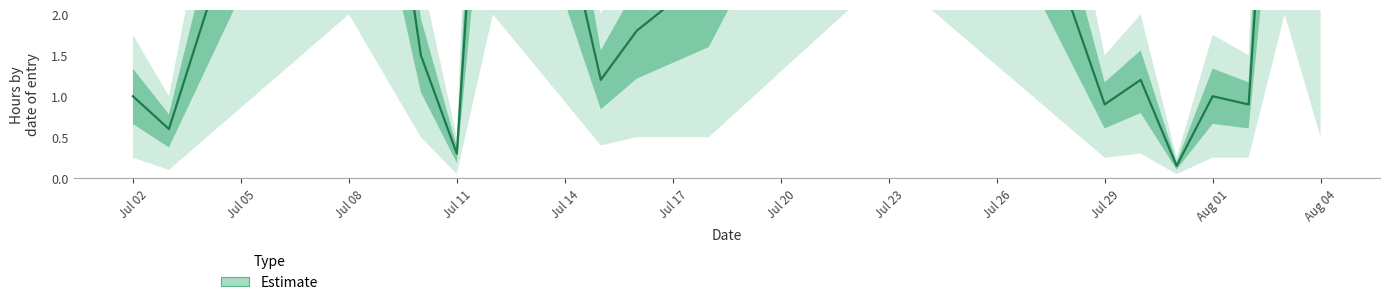

True or false: Heures_lower and Heures_mid intersect in this chart.

False